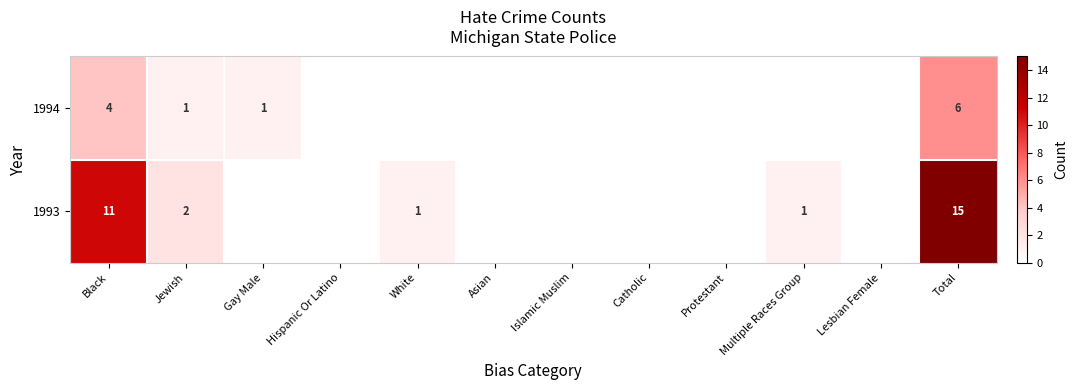

At how many categories does at least one series exceed 5?

2